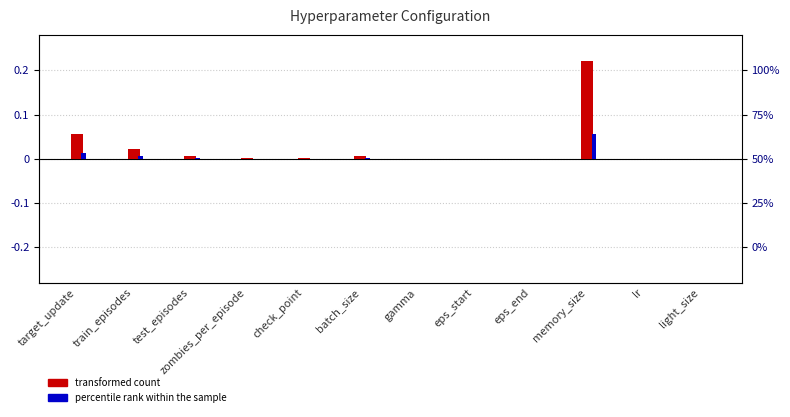

Does the chart contain stacked bars?

No